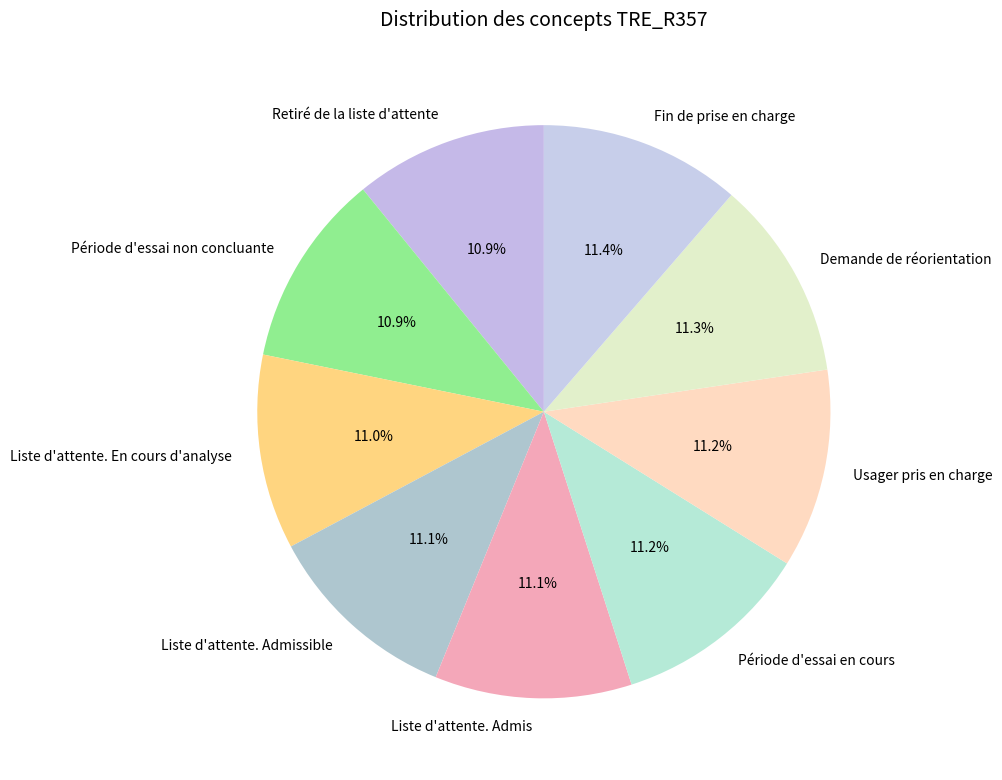

True or false: Liste d'attente. Admissible accounts for 3% of the total.

False